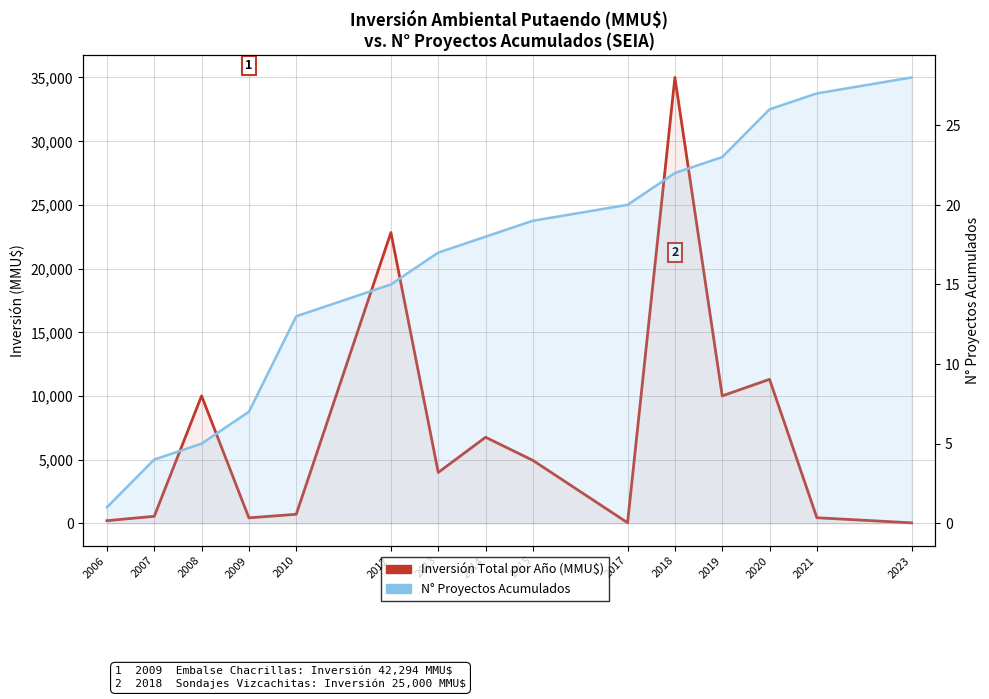

Rank the series by their maximum value, from highest to lowest.

Inversión Total por Año (MMU$), N° Proyectos Acumulados